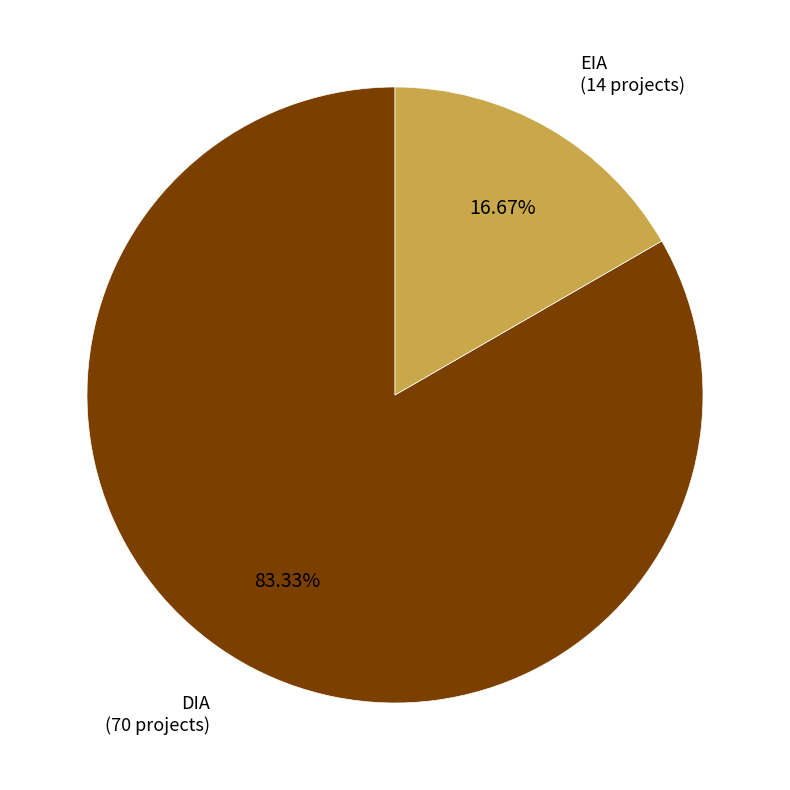

Is there any slice that represents more than half of the pie?

Yes